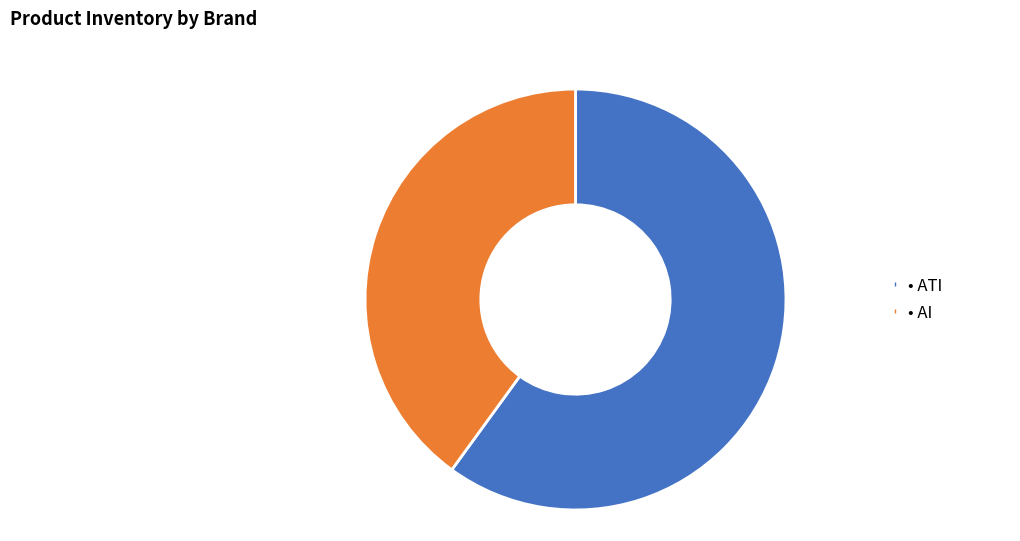

Does any single category account for the majority?

Yes